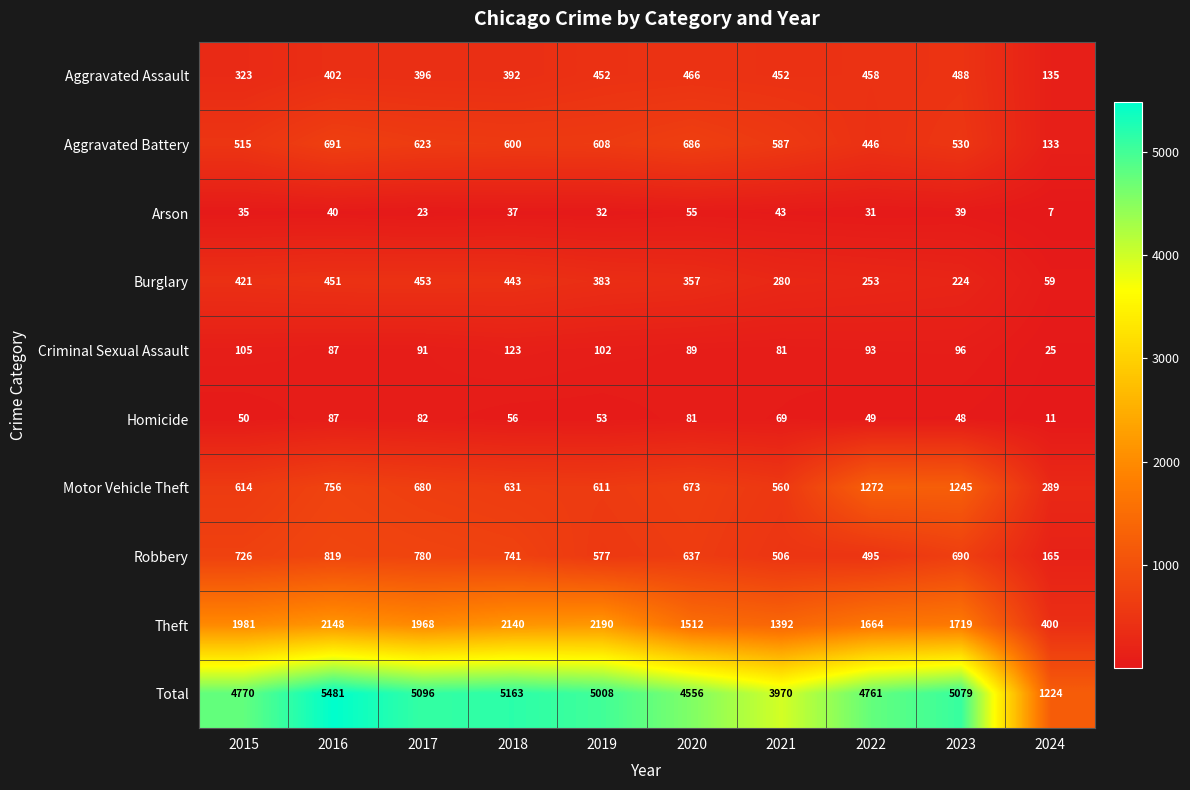

Count the number of data series in this chart.

10